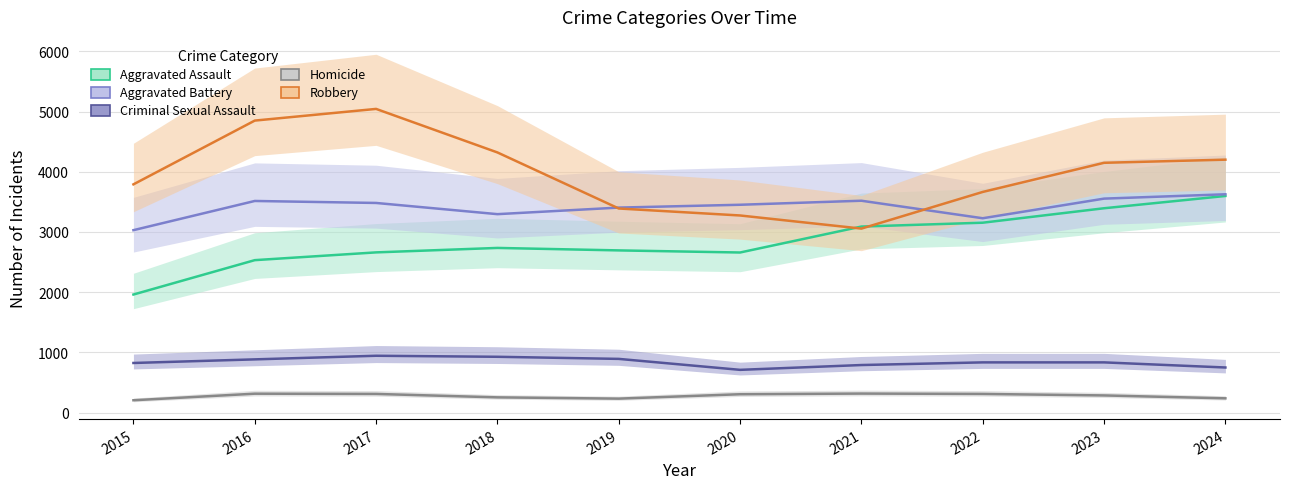

Which has a higher value, 2016 or 2018?

2018